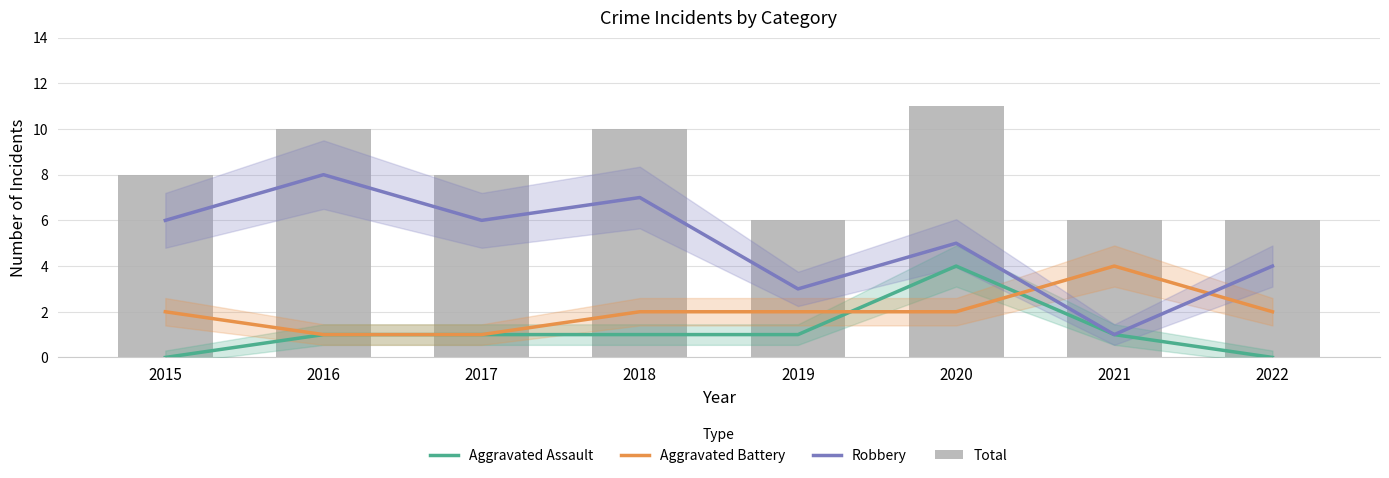

How many Aggravated Assault values are between 1 and 2?

5